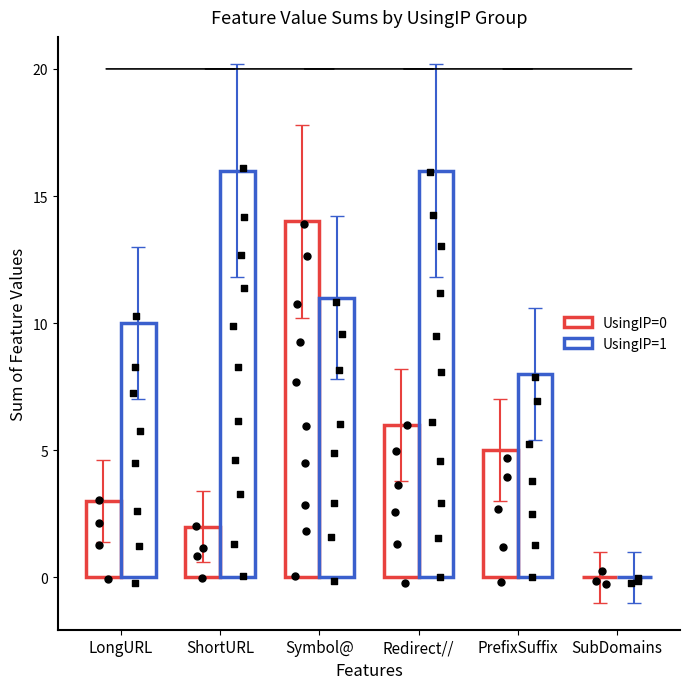

Is the value of UsingIP=0 at SubDomains greater than the value of UsingIP=1 at LongURL?

No